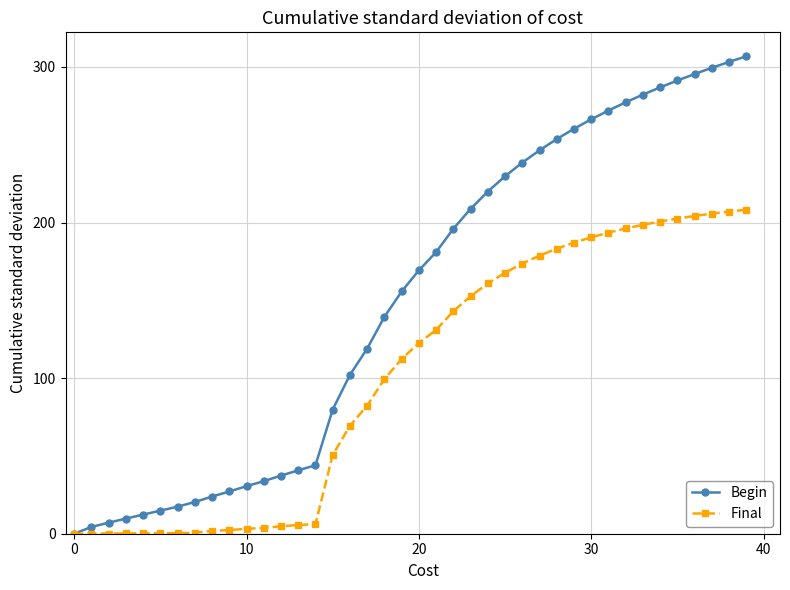

What is the sum of all Final values?

4050.9